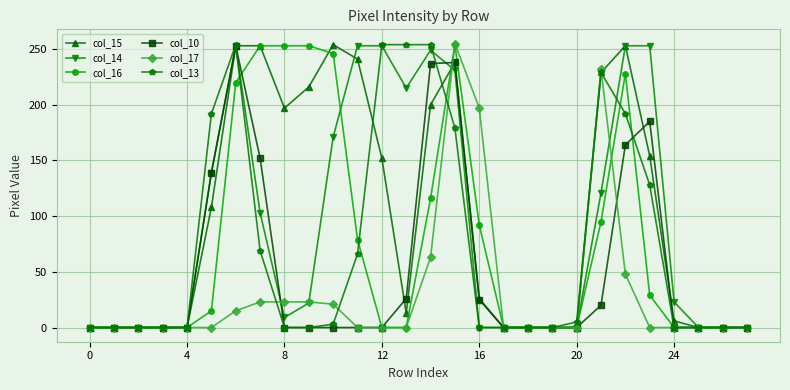

At how many categories does at least one series exceed 34?

15